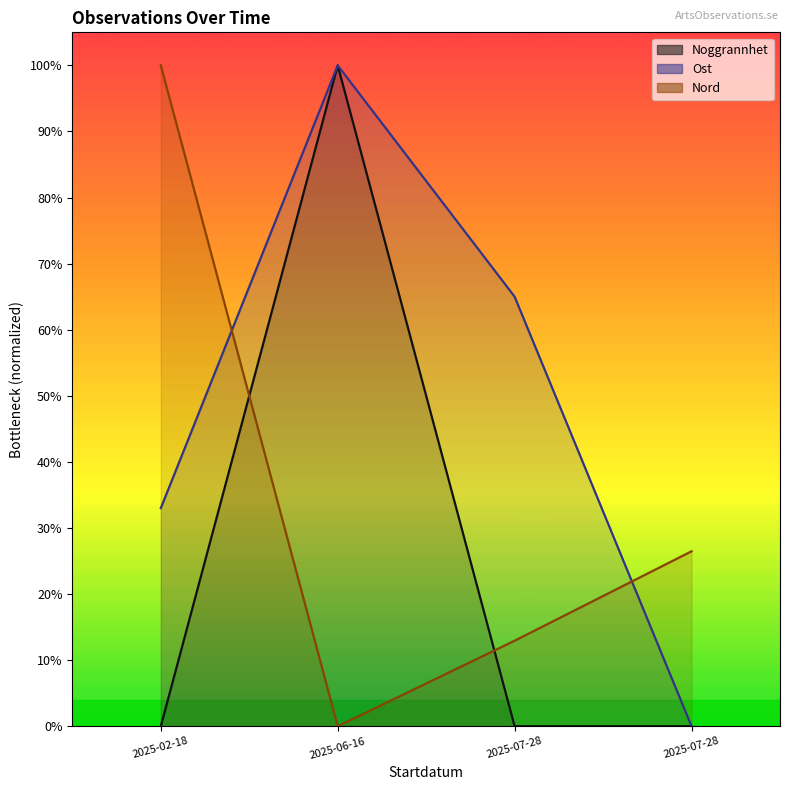

How many distinct data groups are displayed?

3